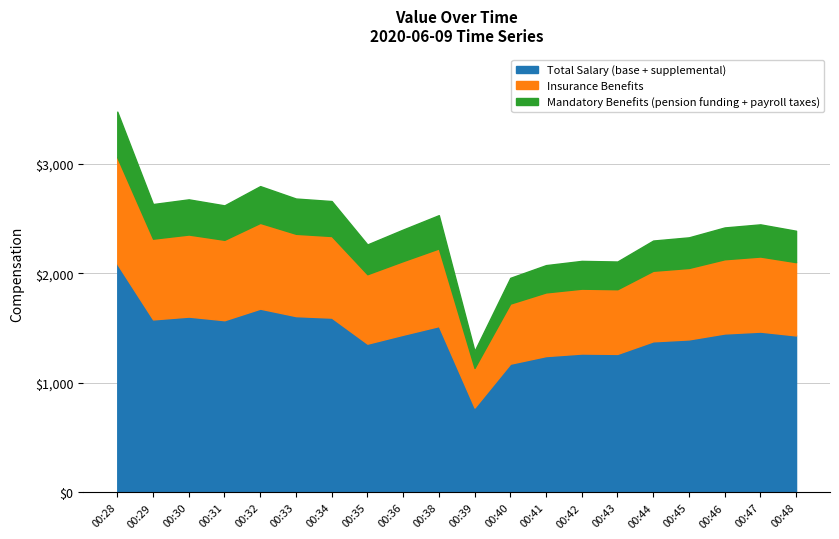

What is the maximum value for Total Salary (base + supplemental)?

2084.7